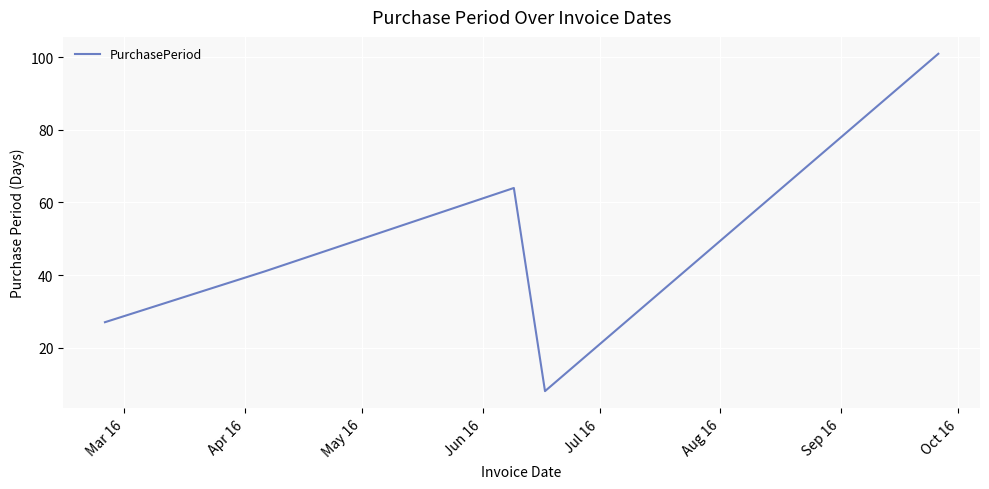

What is the difference between the maximum and minimum values?

93